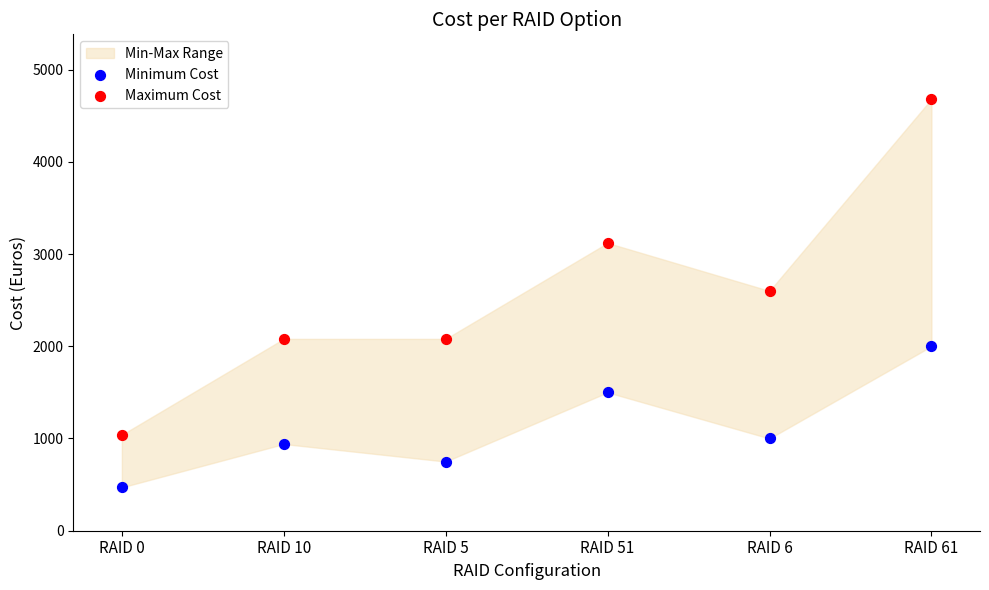

Which series has the largest Y range (max minus min)?

Maximum Cost